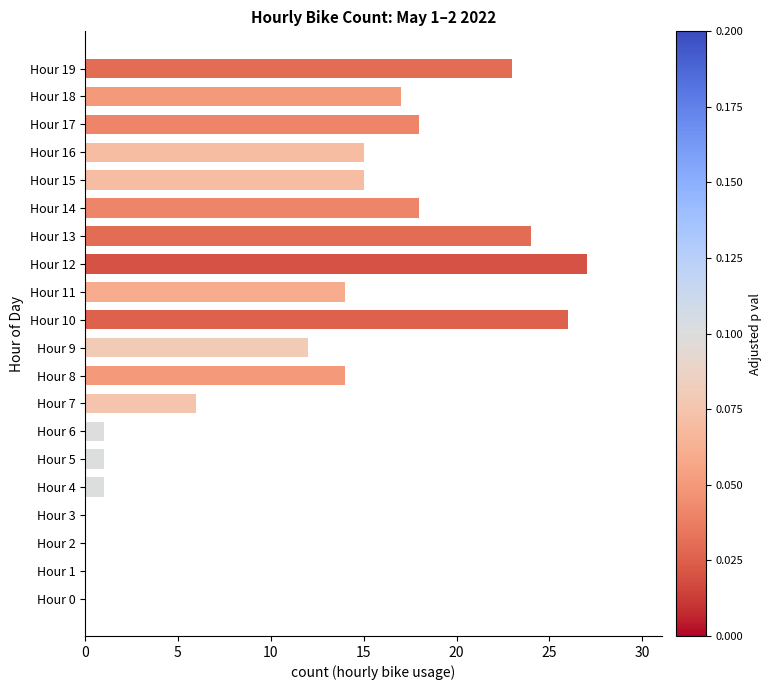

What is the maximum value shown in the chart?

27